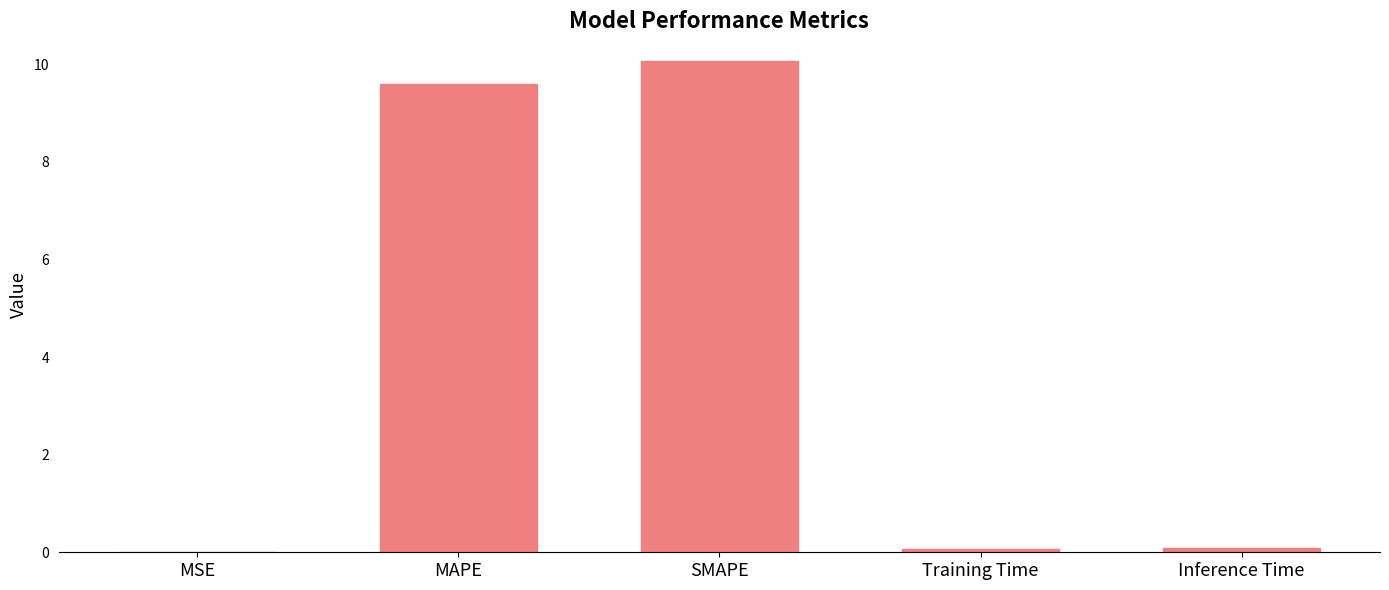

True or false: the data shows 0.0 at MSE.

True